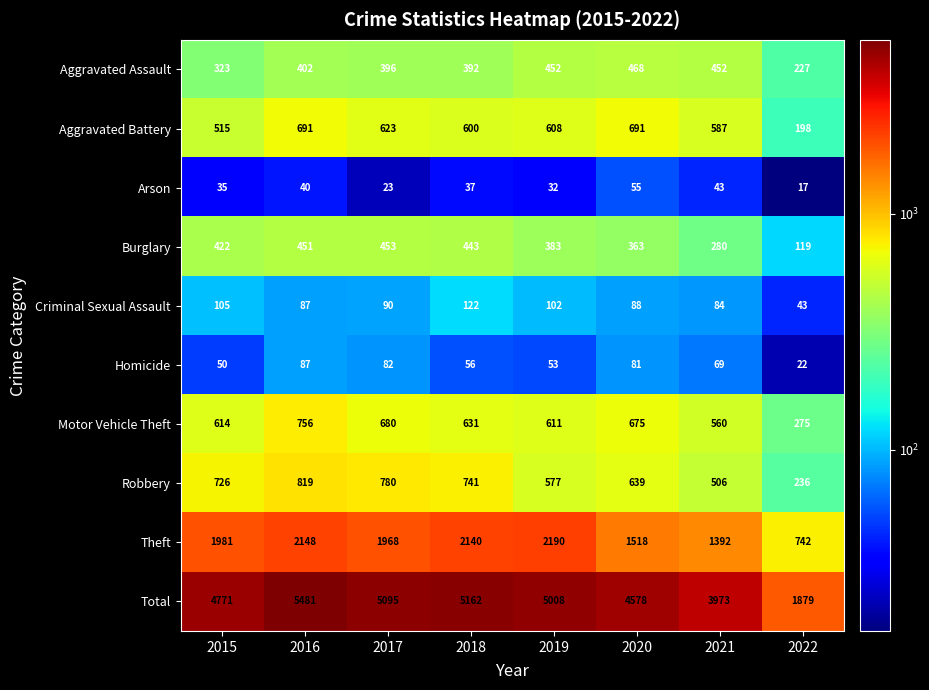

What is the average value of the Aggravated Battery series?

564